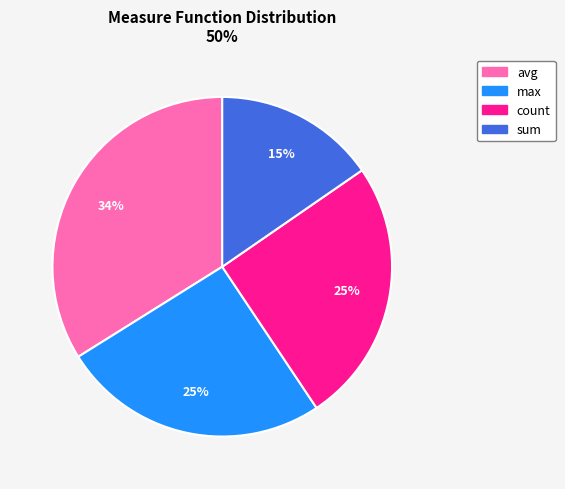

Combined, do avg and count account for over 50%?

Yes